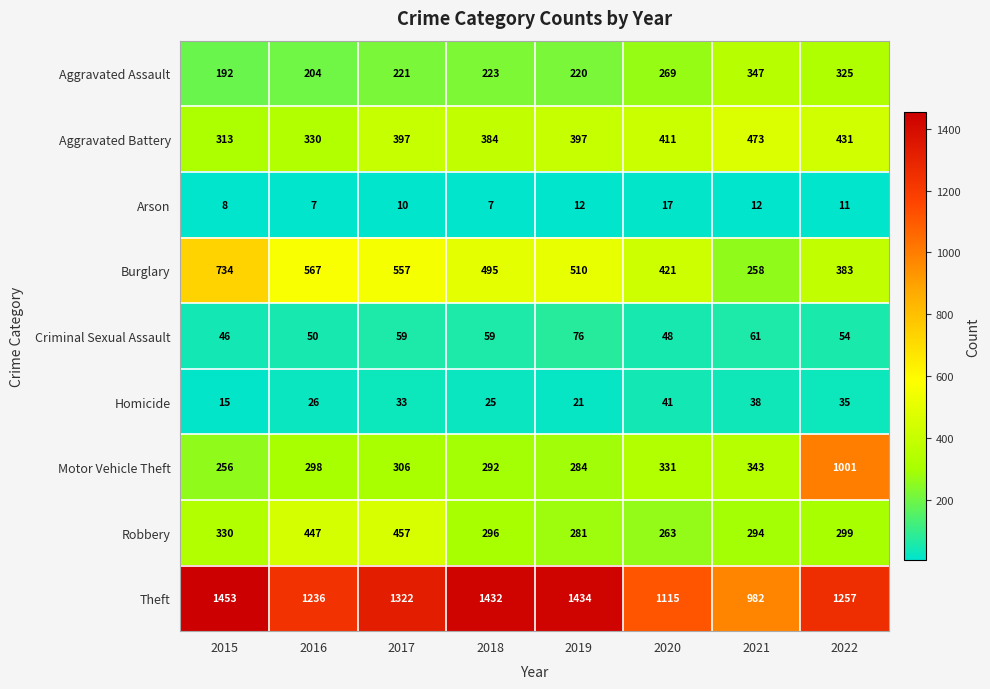

At which category does the chart reach its peak across all series?

2015